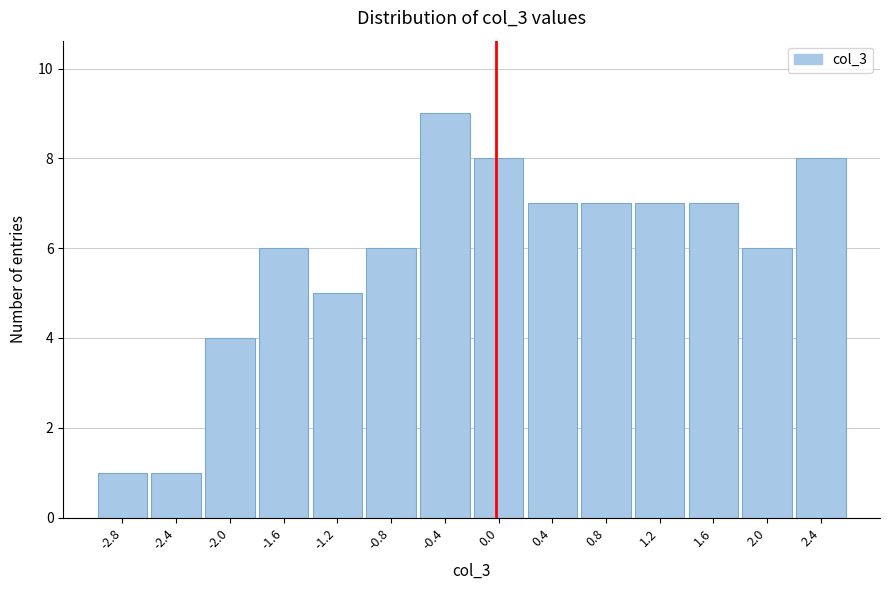

Reading right to left, transcribe all the data shown in this chart.

8	6	7	7	7	7	8	9	6	5	6	4	1	1